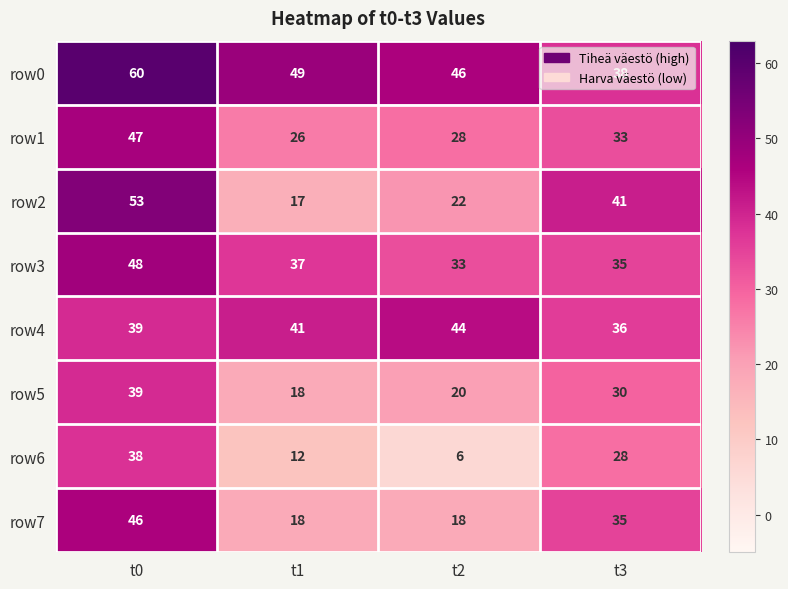

What is the difference between the highest and lowest values at t2?

40